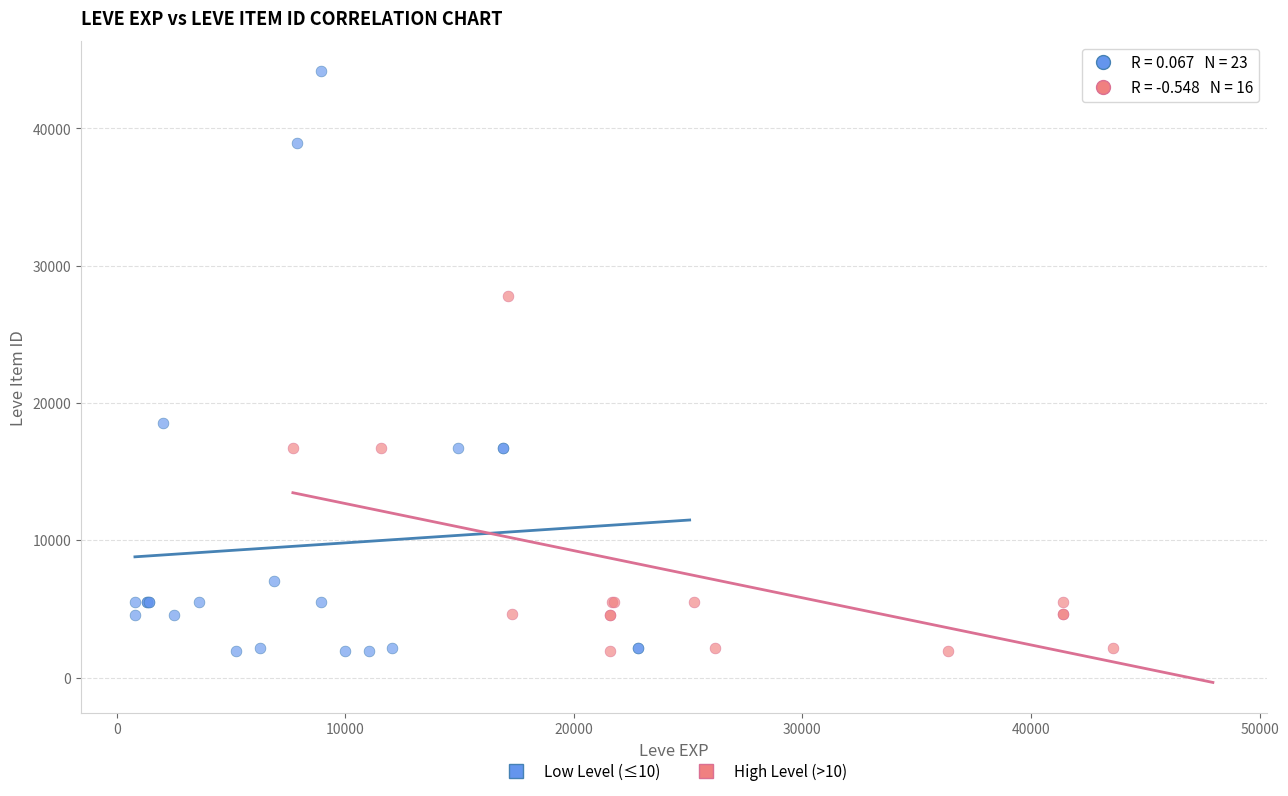

Which series has the widest spread of Y values?

Low Level (≤10)